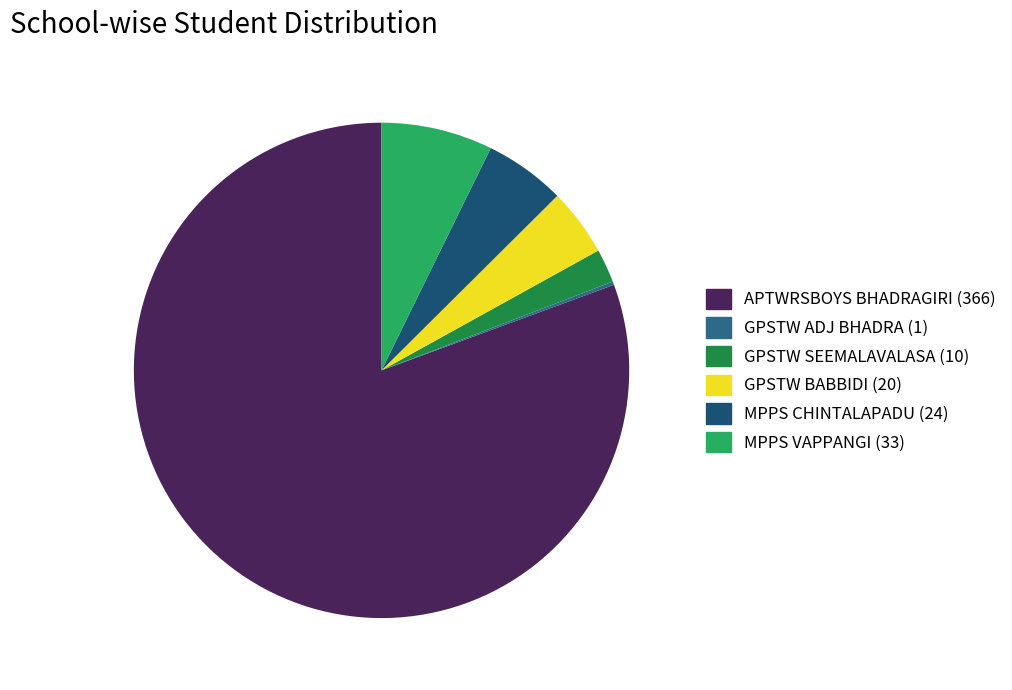

Combined, what portion of the pie is GPSTW SEEMALAVALASA and GPSTW BABBIDI?

6.6%